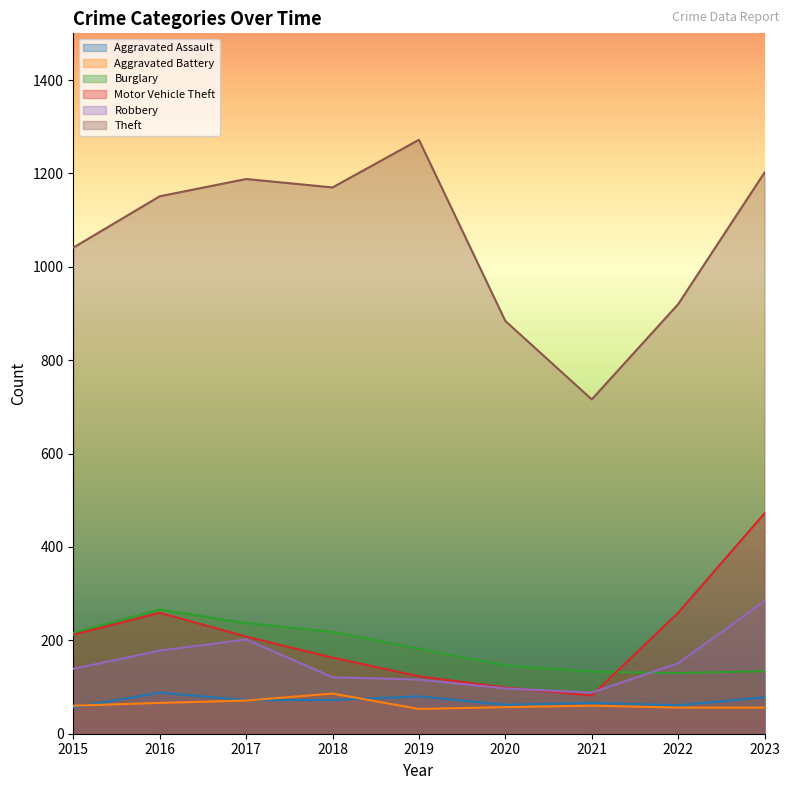

At which category does Robbery reach its first local peak?

2017